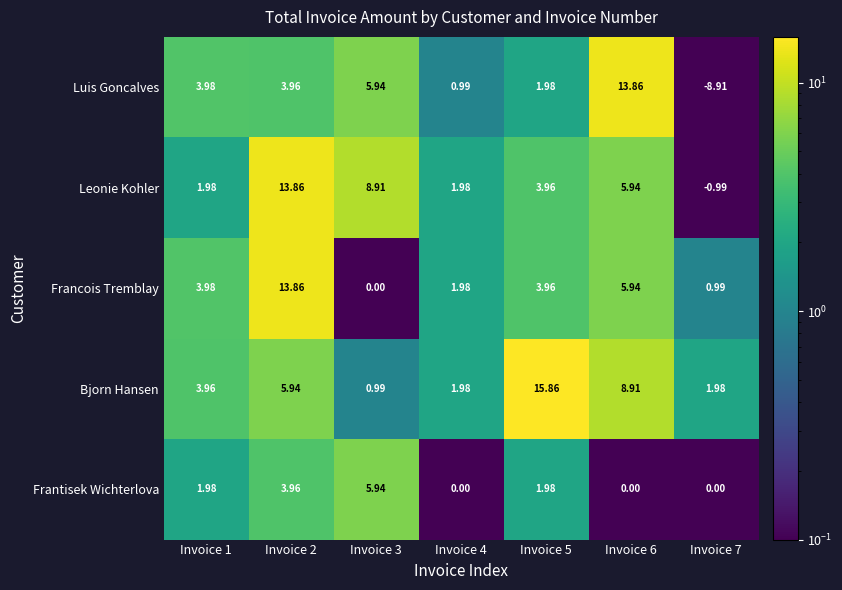

What is the total value across all series at Invoice 2?

41.6